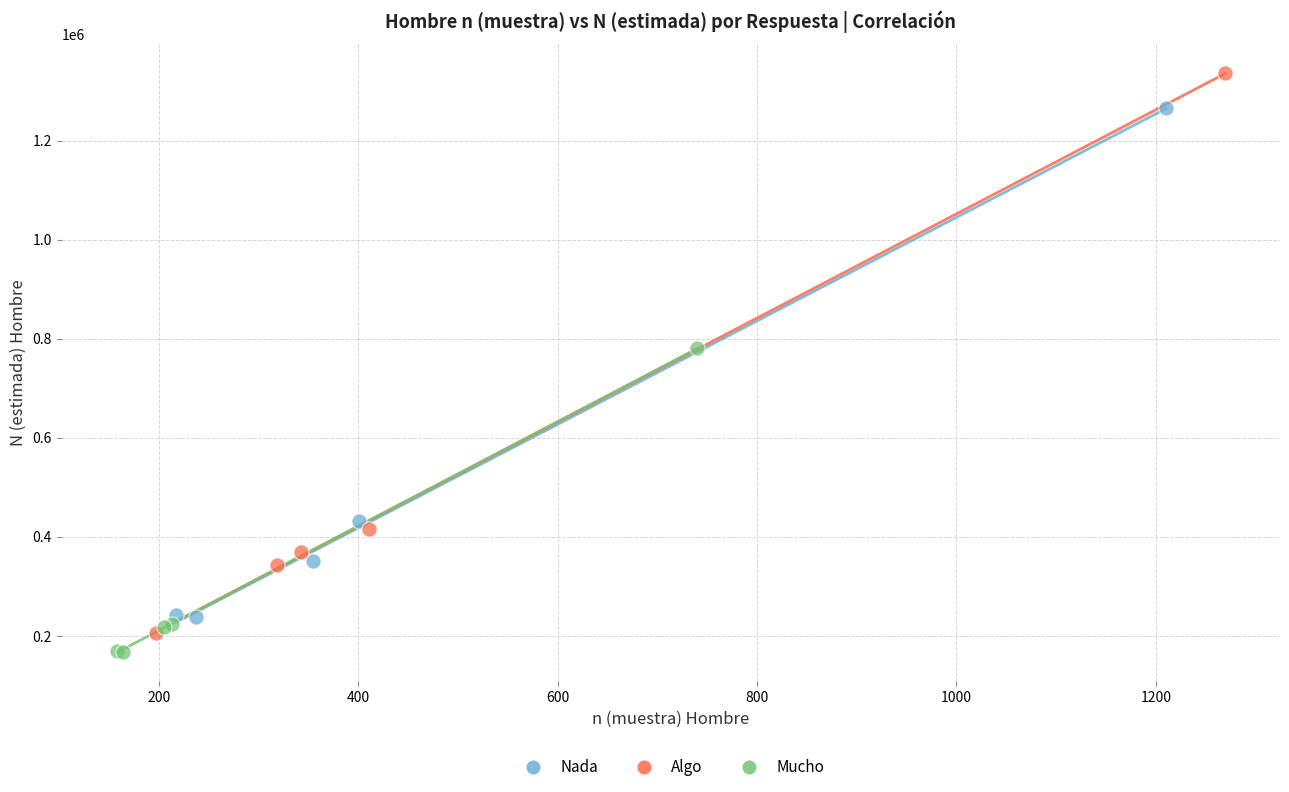

Which series contains the highest Y value?

Algo